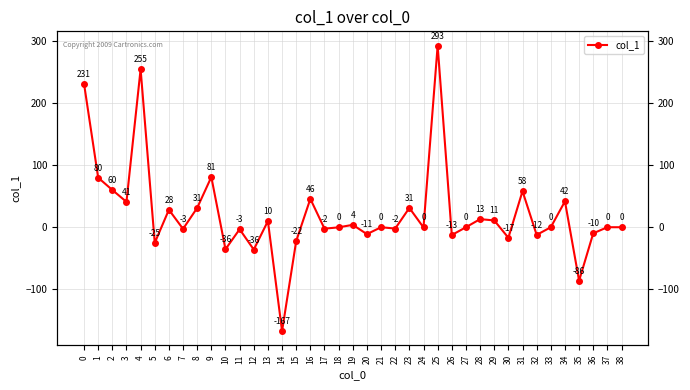

What is the change in value from 31 to 35?

-144.3